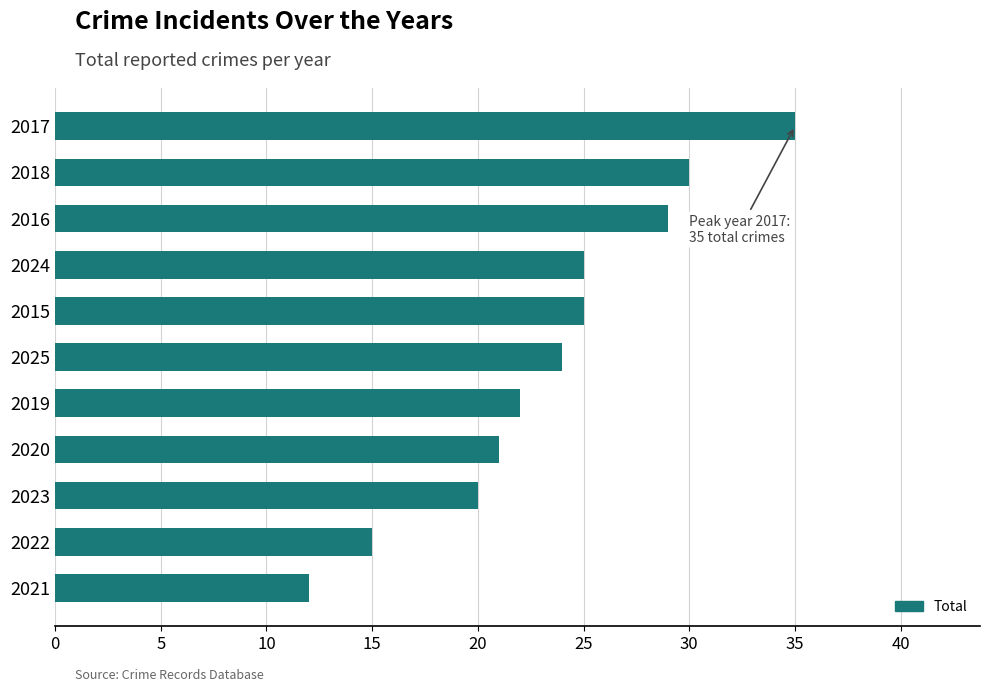

What is the sum of all values?

258